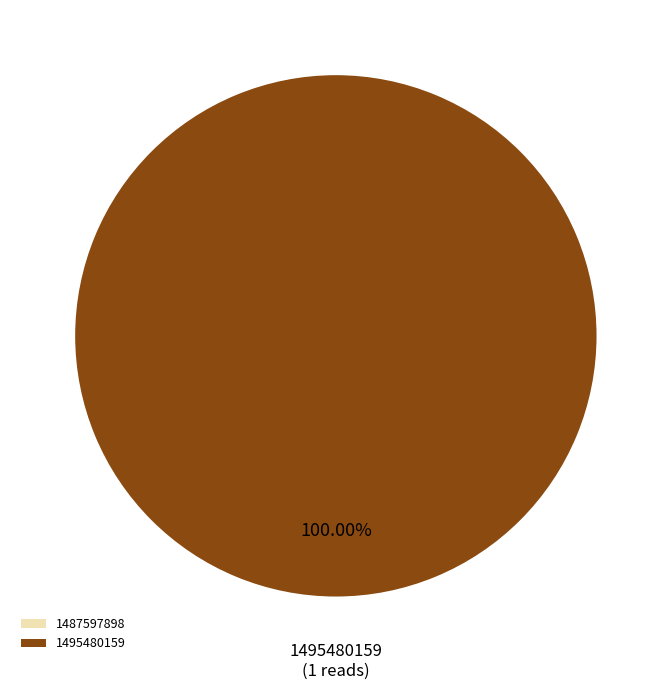

Which slice is the largest?

1495480159